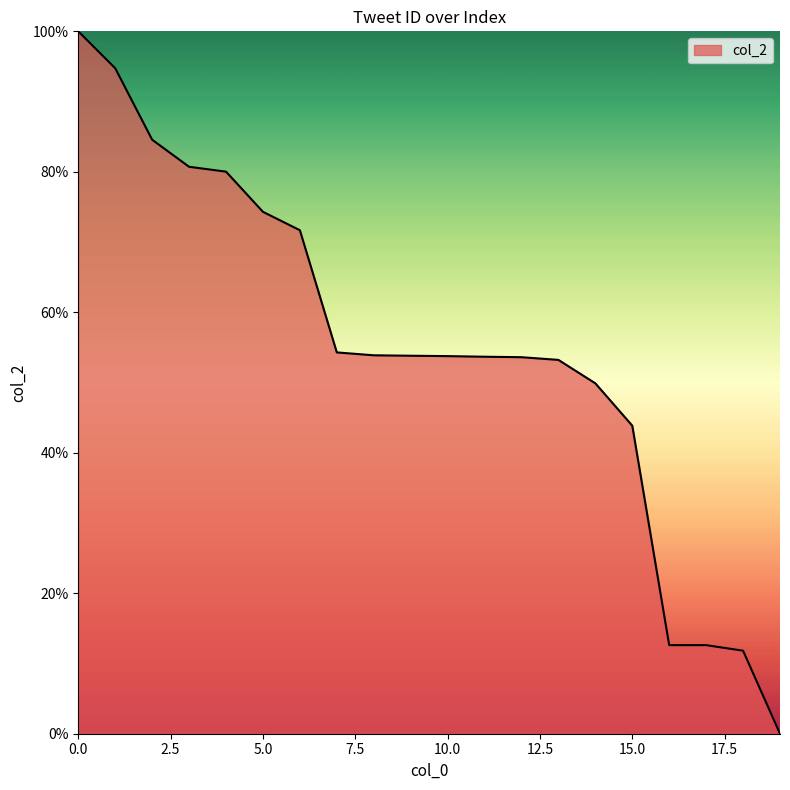

Is this an area chart (filled region under the line)?

Yes